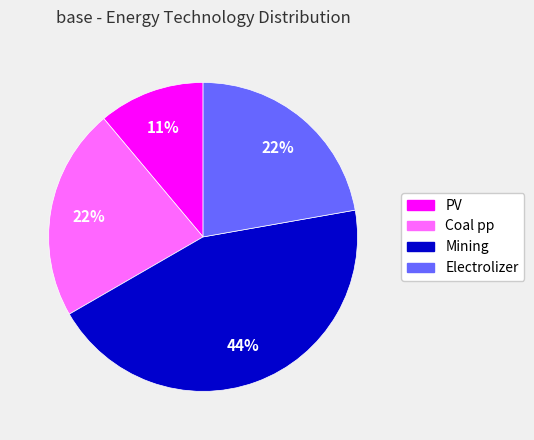

To the nearest percent, what portion does PV represent?

11%